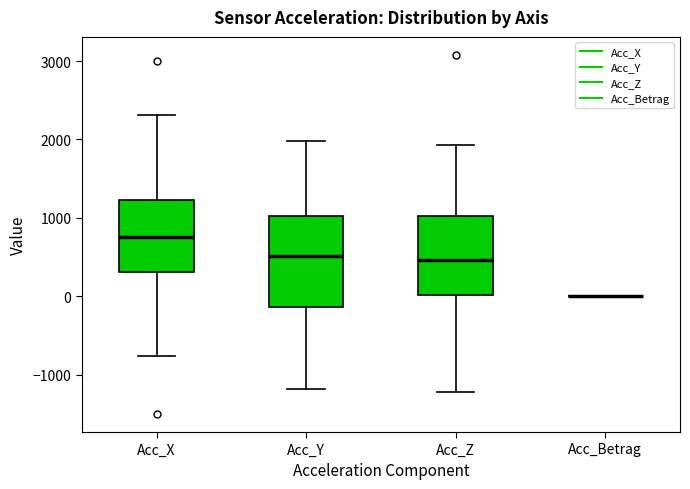

Reading left to right, transcribe this box plot: for each box, give where its median line is, the range the box spans, and where its two whiskers end, as read against the y-axis. The values are not printed on the chart, so give them approximately, as read against the axis.

Acc_X: median 800, box 300 to 1200, whiskers -800 to 2300
Acc_Y: median 500, box -100 to 1000, whiskers -1200 to 2000
Acc_Z: median 500, box 0 to 1000, whiskers -1200 to 1900
Acc_Betrag: box collapsed to a line at 0, whiskers 0 to 0